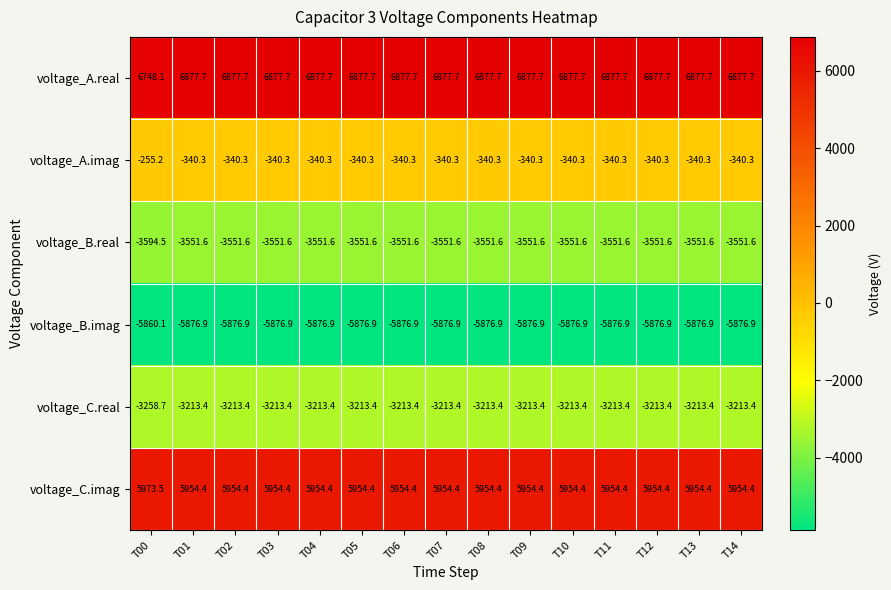

What is the sum of all voltage_A.imag values?

-5019.4